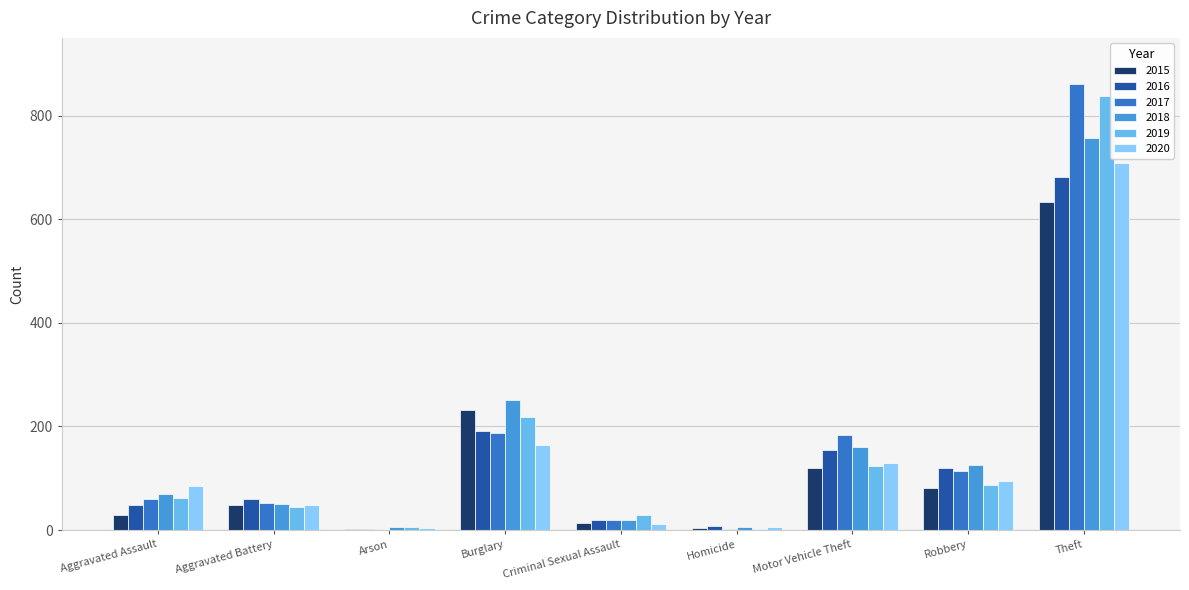

What is the approximate value of 2017 at Motor Vehicle Theft?

184